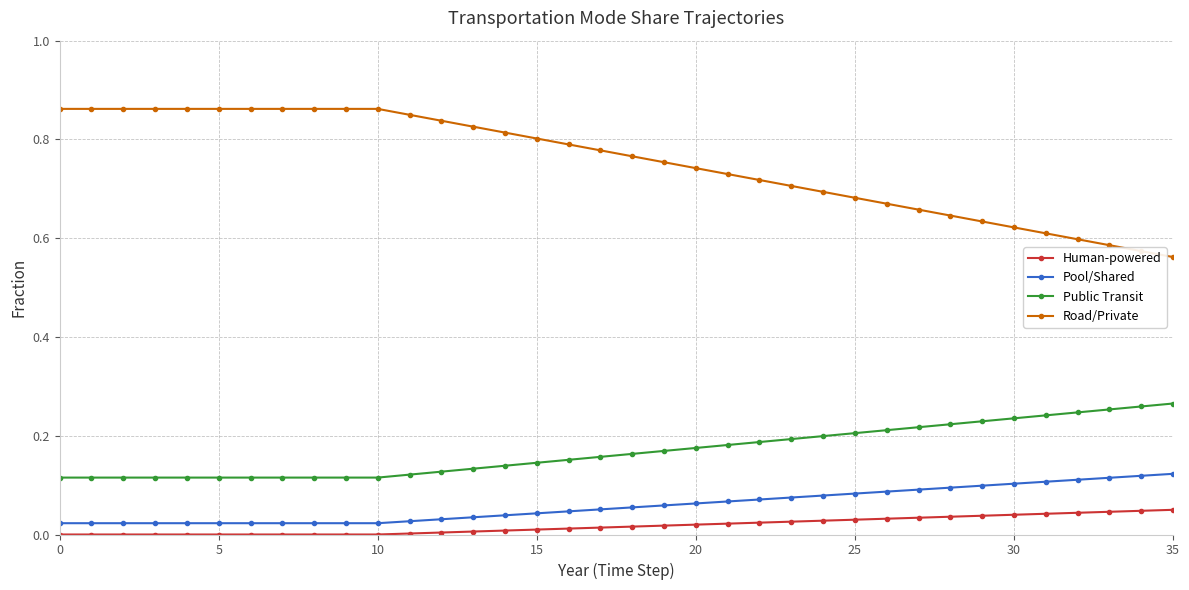

What is the sum of all Public Transit values?

6.1